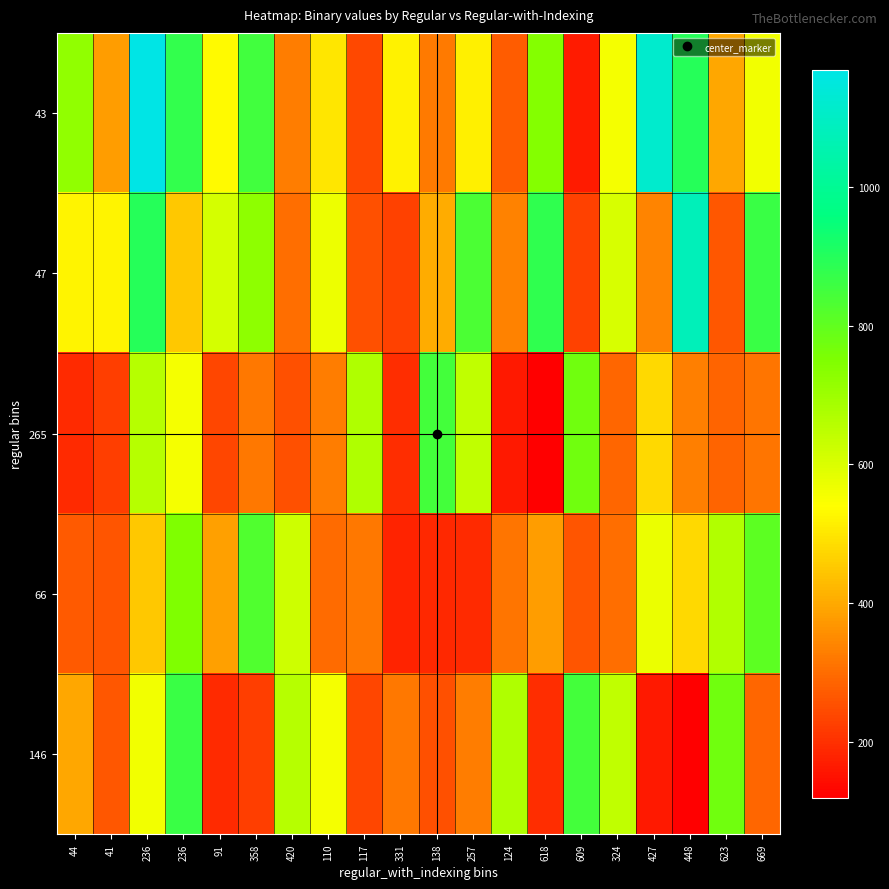

Reading left to right, extract all data points from this chart.

43: 44=719	41=380	236=1169	236=876	91=533	358=852	420=328	110=501	117=241	331=520	138=324	257=517	124=272	618=740	609=168	324=555	427=1117	448=897	623=395	669=559
47: 44=523	41=523	236=895	236=448	91=611	358=725	420=303	110=568	117=254	331=229	138=403	257=834	124=336	618=882	609=227	324=604	427=341	448=1076	623=267	669=862
265: 44=191	41=225	236=658	236=556	91=235	358=318	420=253	110=326	117=672	331=194	138=846	257=644	124=162	618=120	609=772	324=292	427=477	448=329	623=285	669=314
66: 44=268	41=260	236=448	236=751	91=386	358=826	420=622	110=297	117=317	331=179	138=188	257=192	124=316	618=381	609=262	324=303	427=573	448=480	623=667	669=805
146: 44=395	41=267	236=559	236=862	91=191	358=225	420=658	110=556	117=235	331=318	138=253	257=326	124=672	618=194	609=846	324=644	427=162	448=120	623=772	669=292